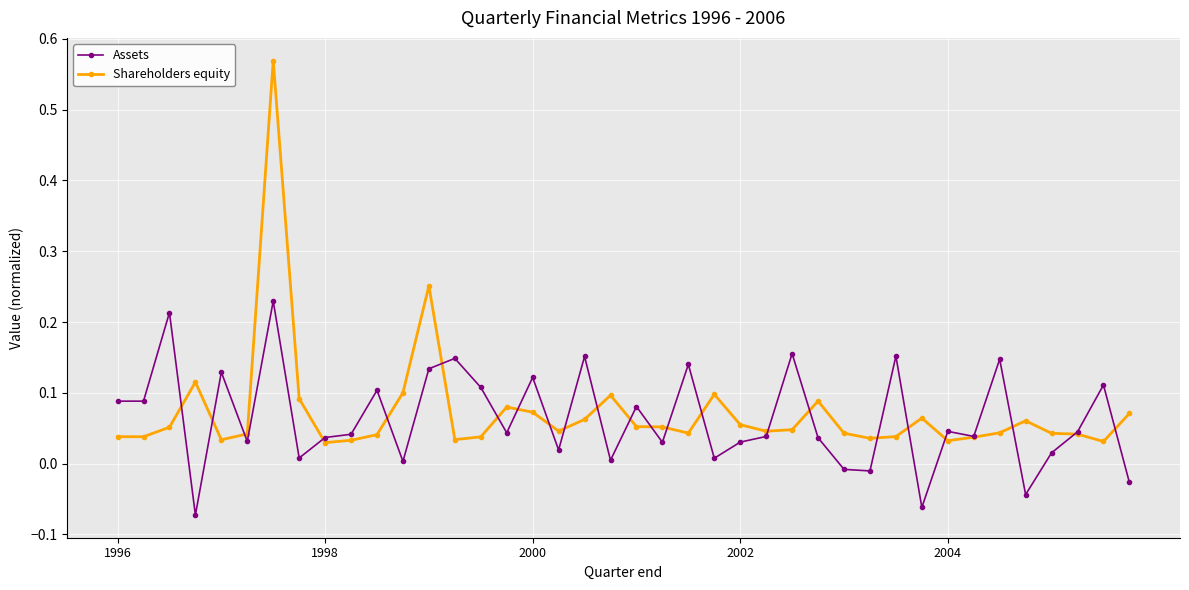

List the series in order of their peak value, highest first.

Shareholders equity, Assets